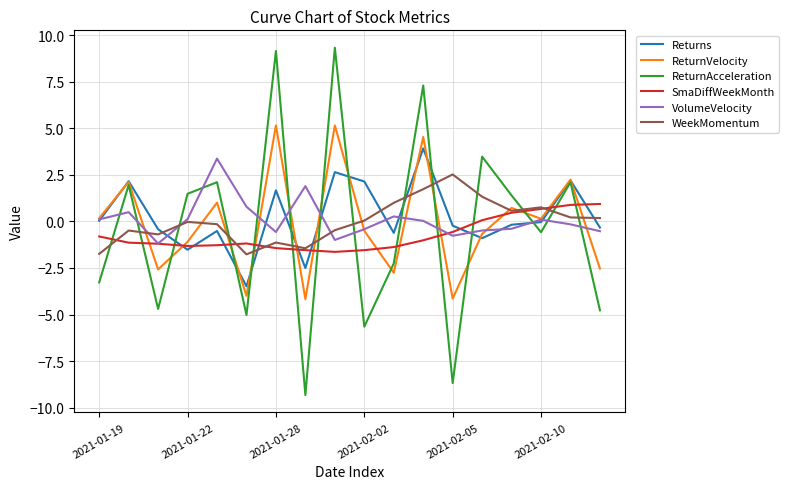

Is this an area chart (filled region under the line)?

No